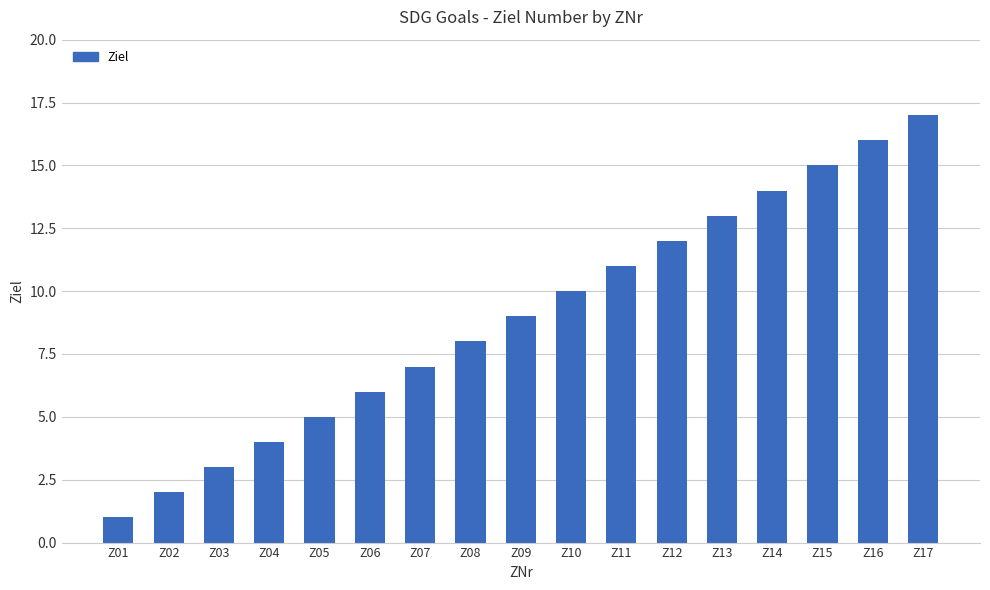

Rank the categories by value from highest to lowest.

Z17, Z16, Z15, Z14, Z13, Z12, Z11, Z10, Z09, Z08, Z07, Z06, Z05, Z04, Z03, Z02, Z01